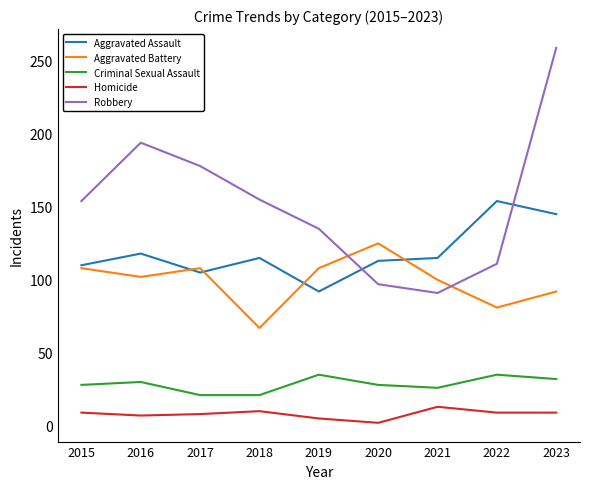

At which category is the sum across all series the highest?

2023